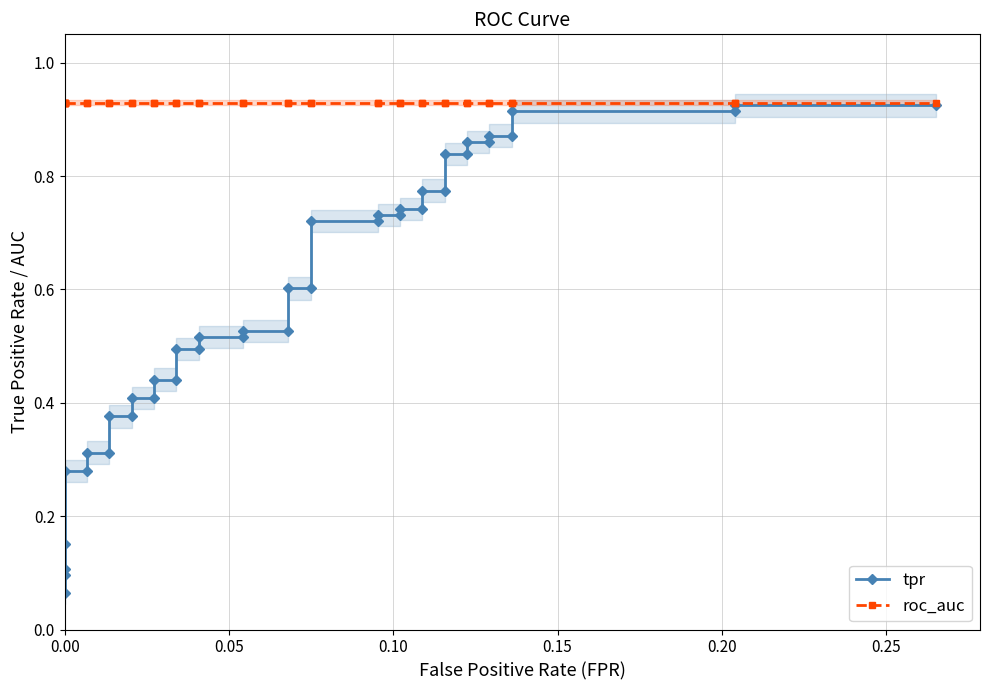

Which series has the largest range (max minus min)?

tpr